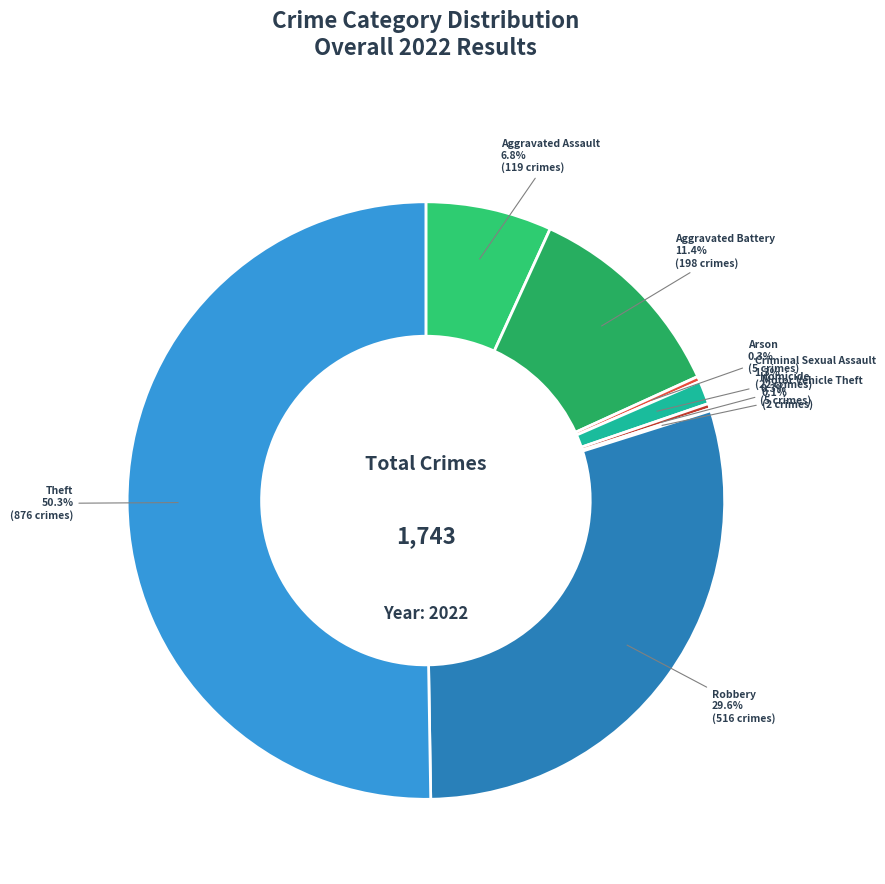

To the nearest percent, what is the average slice percentage?

12%